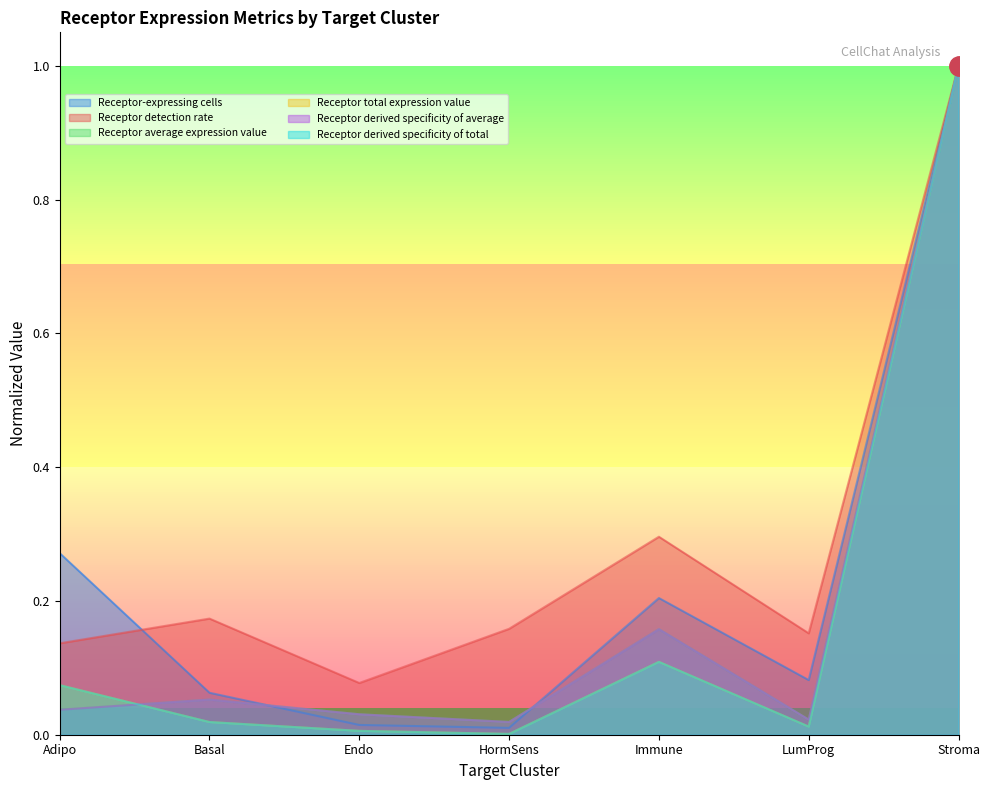

Does the chart have visible grid lines?

No